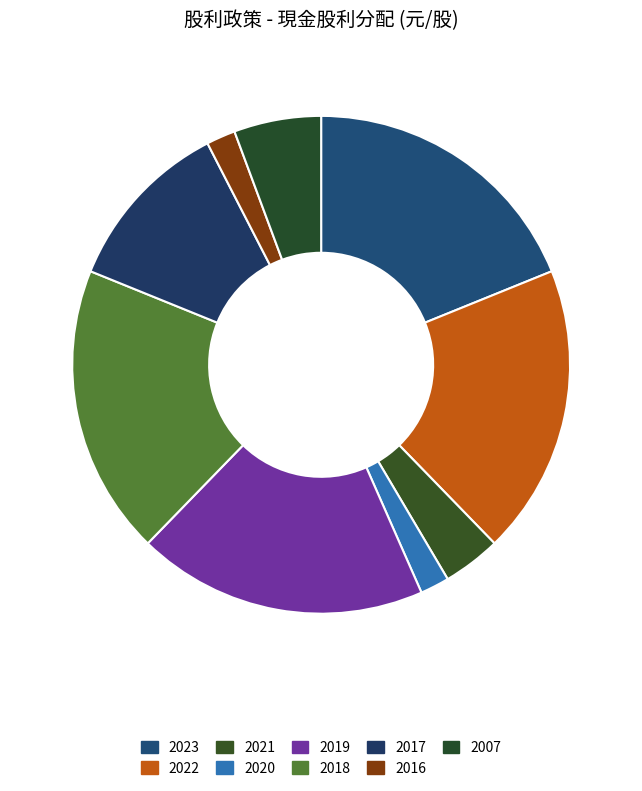

Which has a higher value, 2018 or 2022?

2018